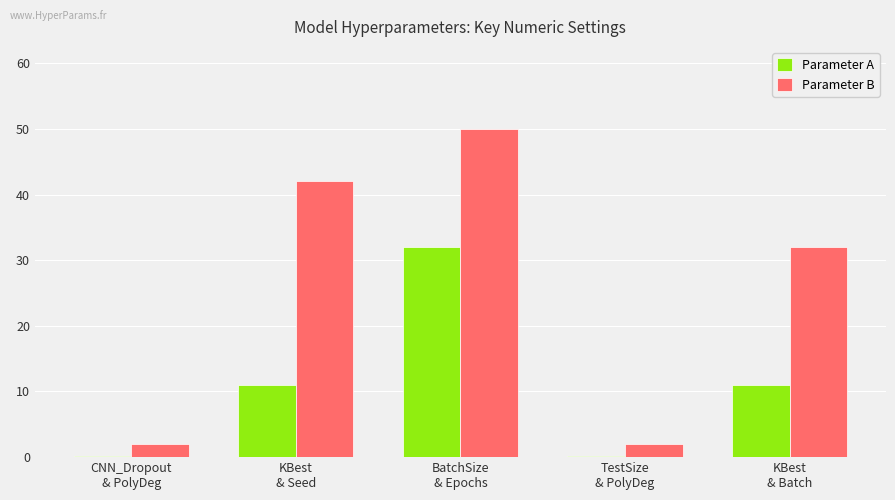

True or false: Parameter B has a value of 2.0 at TestSize
& PolyDeg.

True